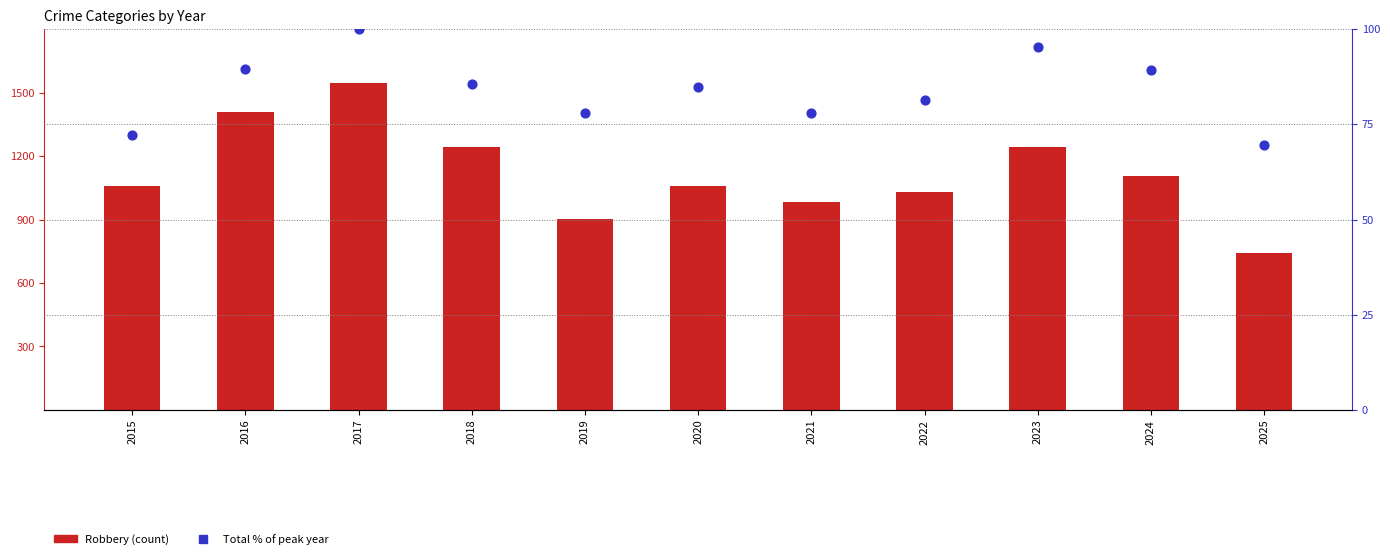

What is the total value across all series at 2016?

1496.6